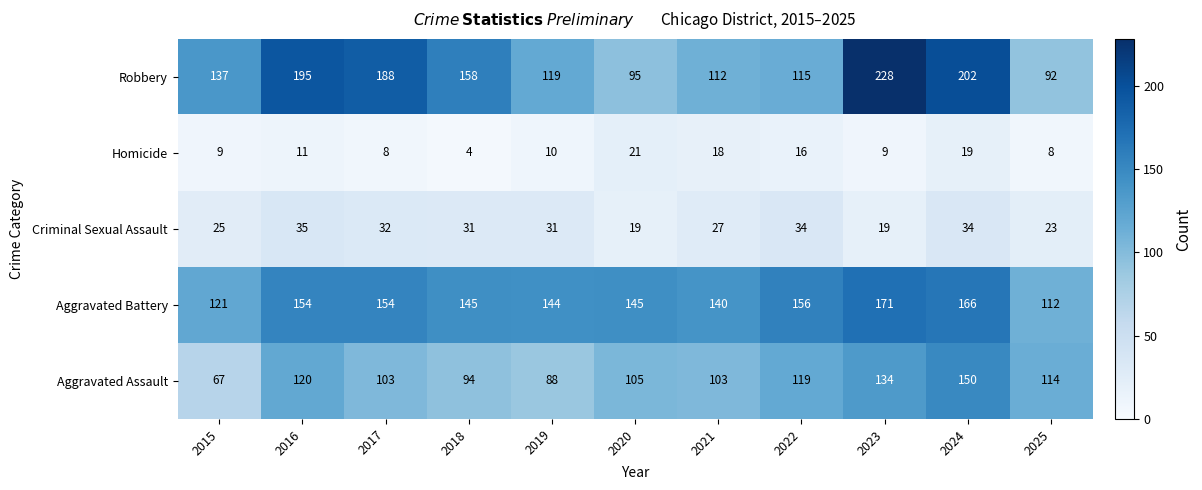

At which label is Criminal Sexual Assault closest to 27?

2021